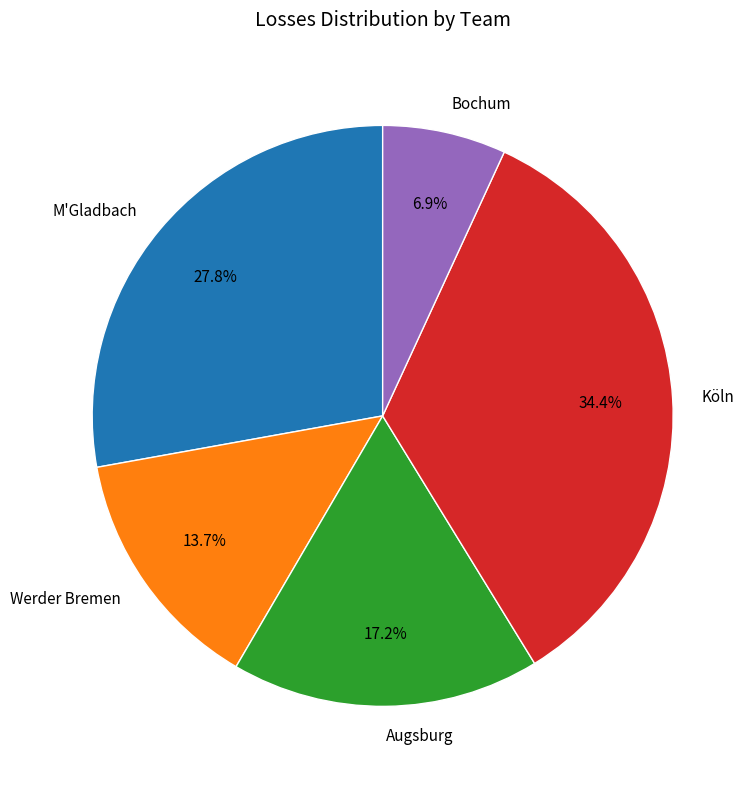

To the nearest percent, what is the average slice percentage?

20%